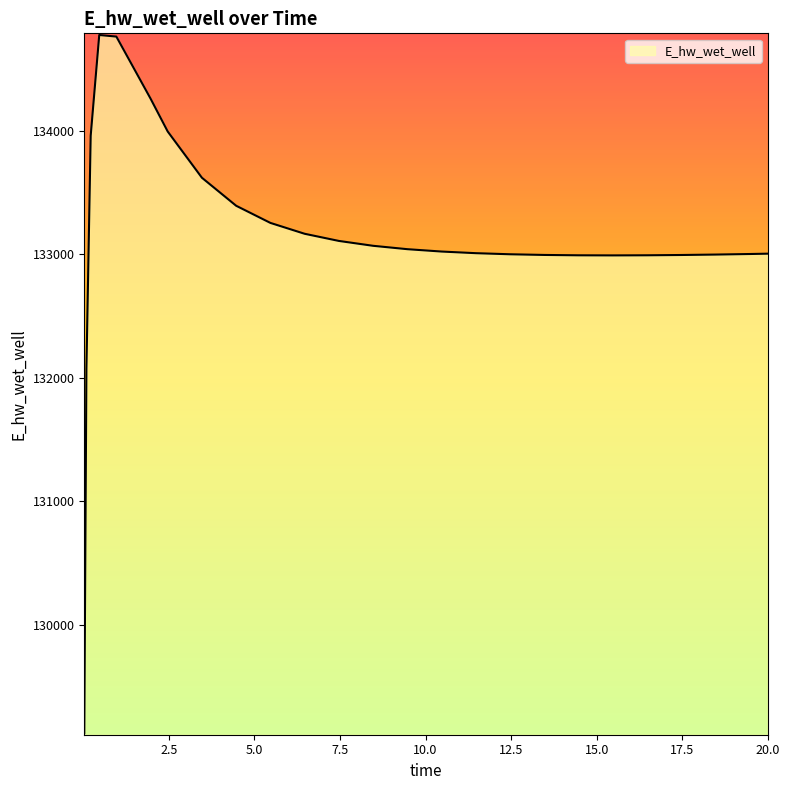

What is the difference between the maximum and minimum values?

5649.7